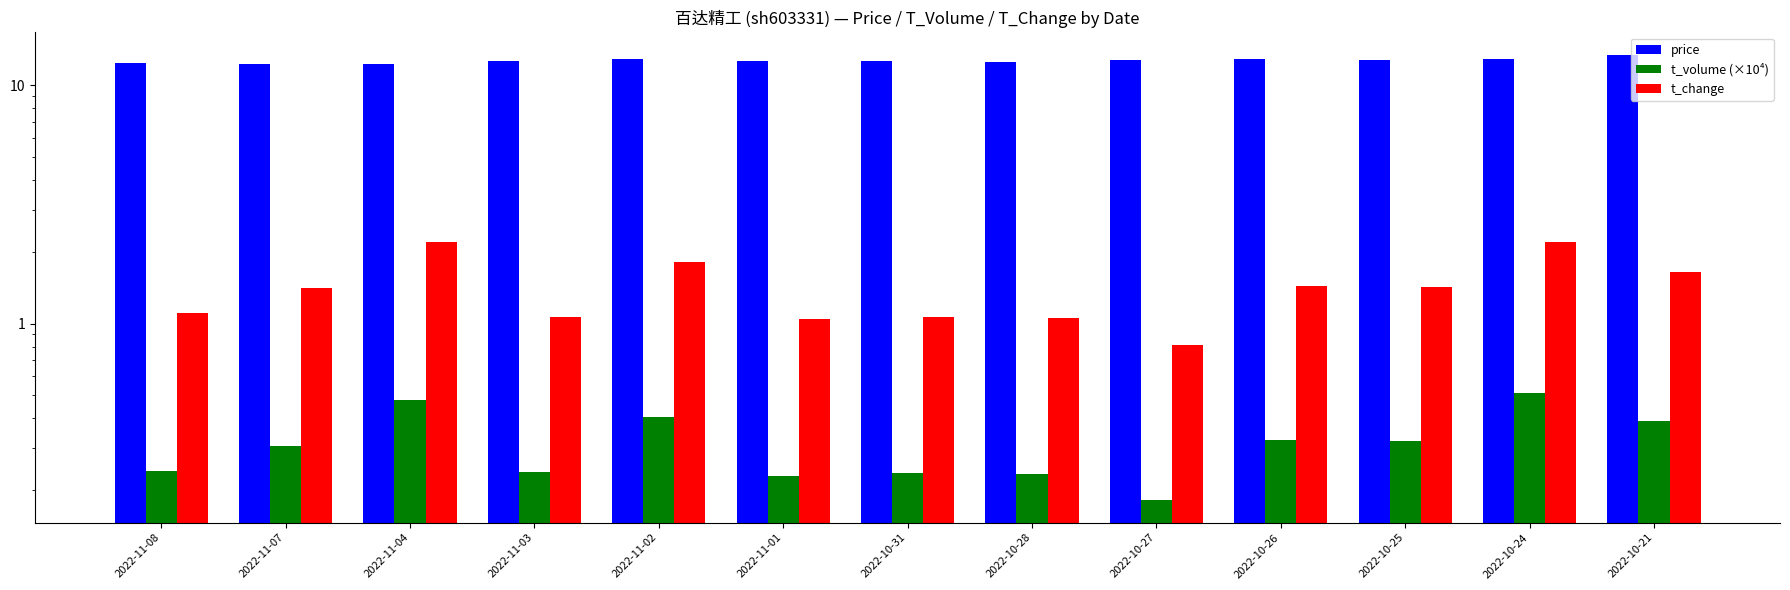

What is the approximate value of price at 2022-10-24?

12.9